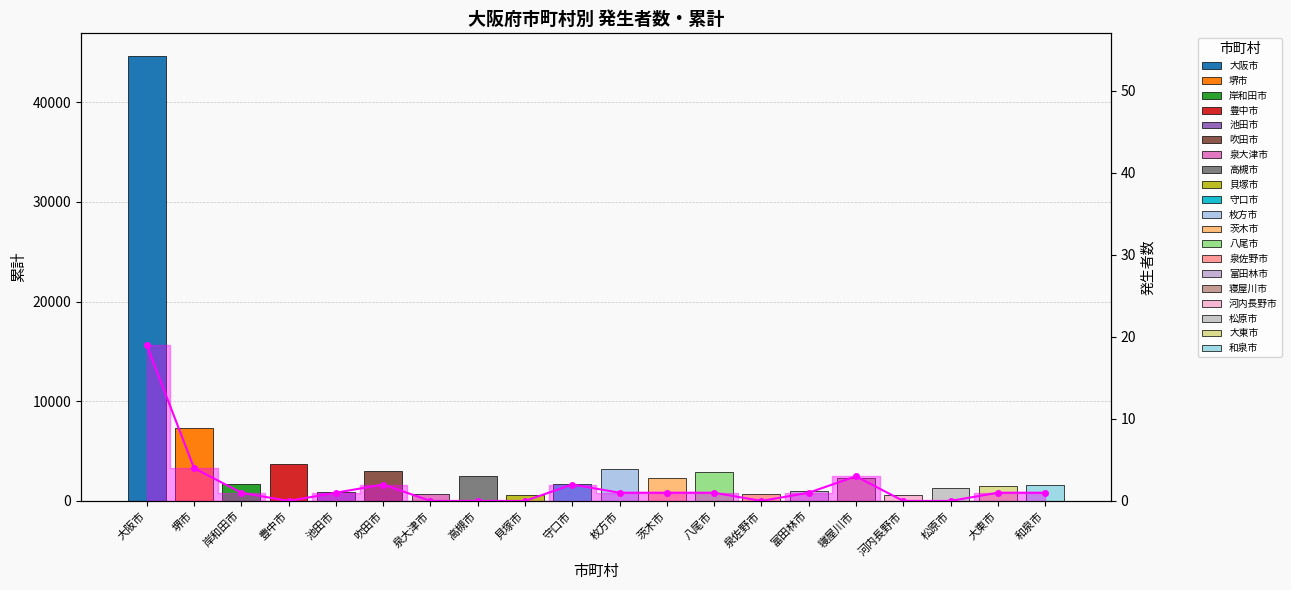

Between 泉大津市 and 岸和田市, which is larger?

岸和田市